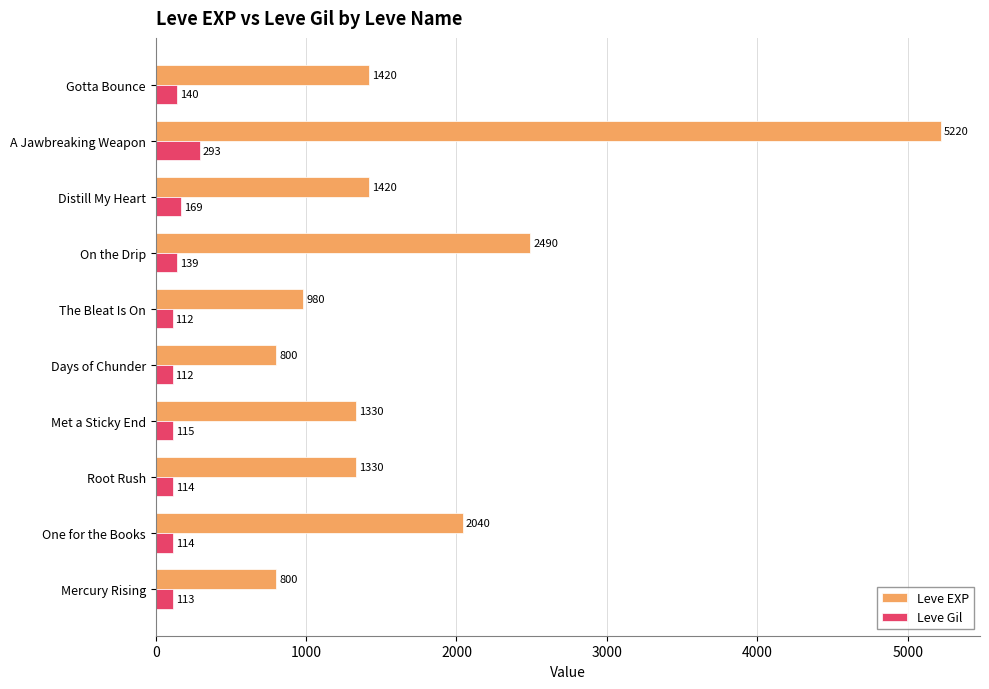

What is the difference between the Leve EXP values at Mercury Rising and A Jawbreaking Weapon?

4420